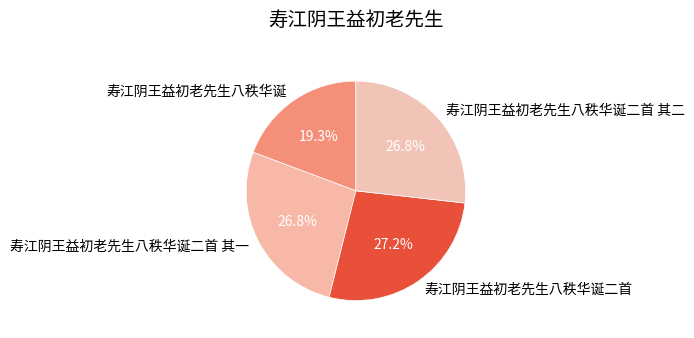

What is the ratio of the value at 寿江阴王益初老先生八秩华诞二首 其一 to the value at 寿江阴王益初老先生八秩华诞二首 其二?

1.0